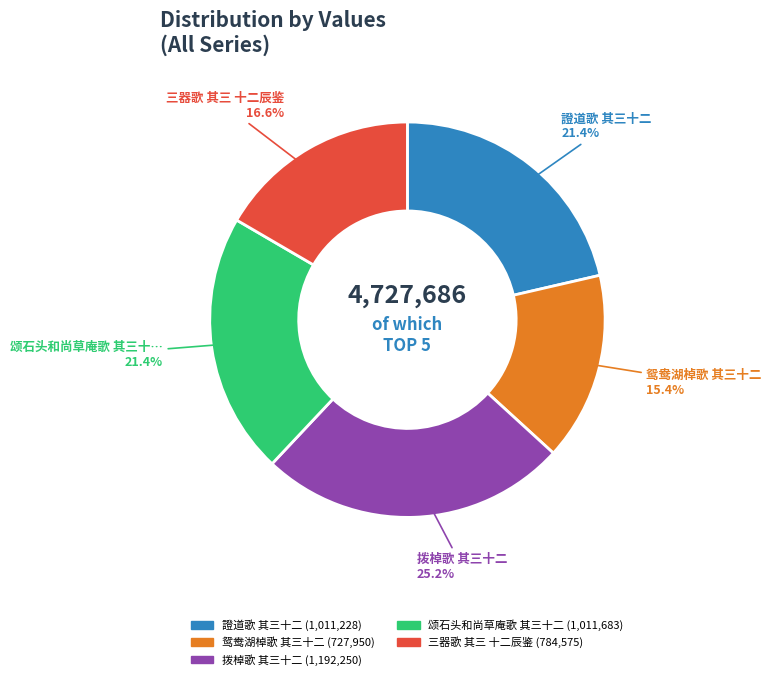

Is there any slice that represents more than half of the pie?

No